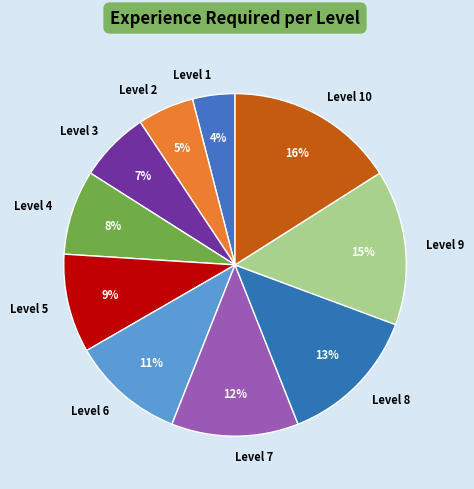

True or false: Level 9 accounts for 15% of the total.

True